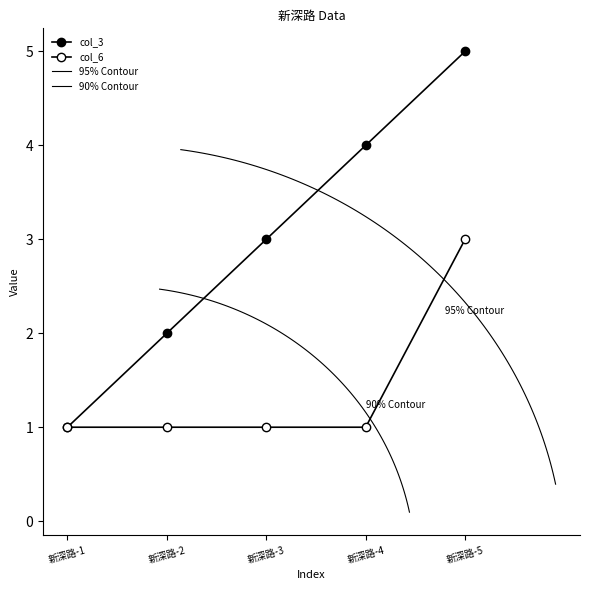

Between 新深路-1 and 新深路-5, which is larger?

新深路-5